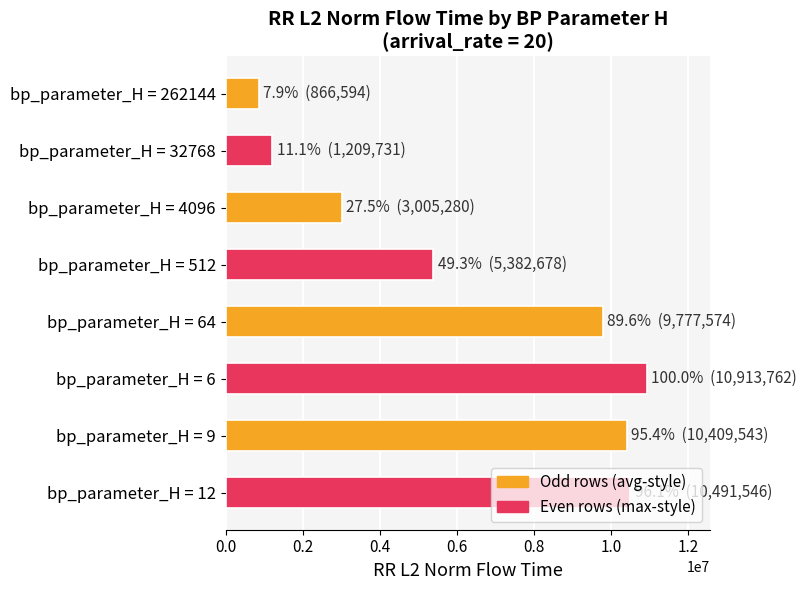

Read the value at bp_parameter_H = 4096.

3005280.4